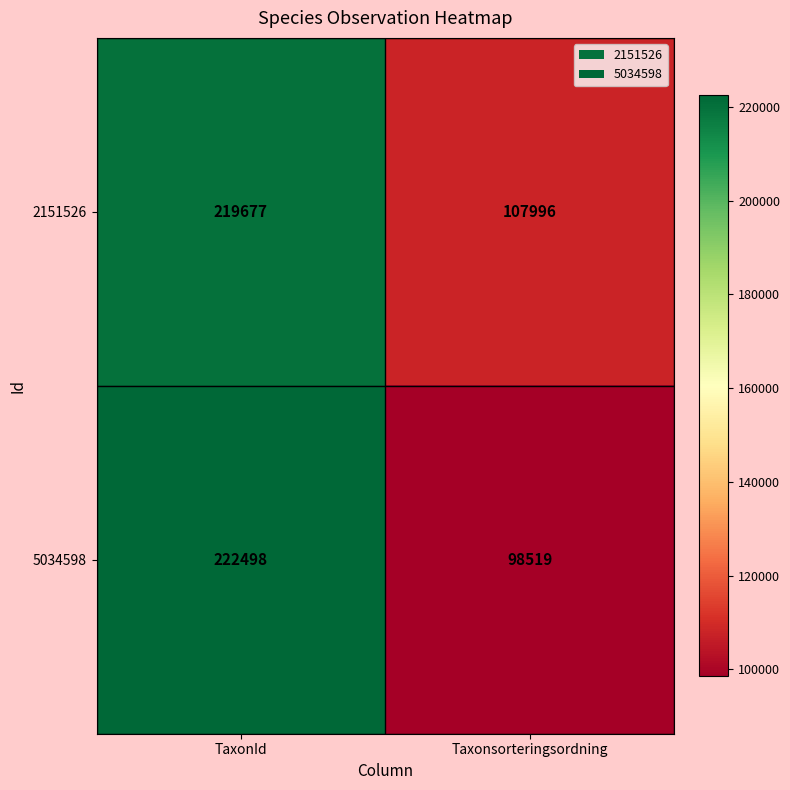

What is the spread (max minus min) of values at TaxonId?

2821